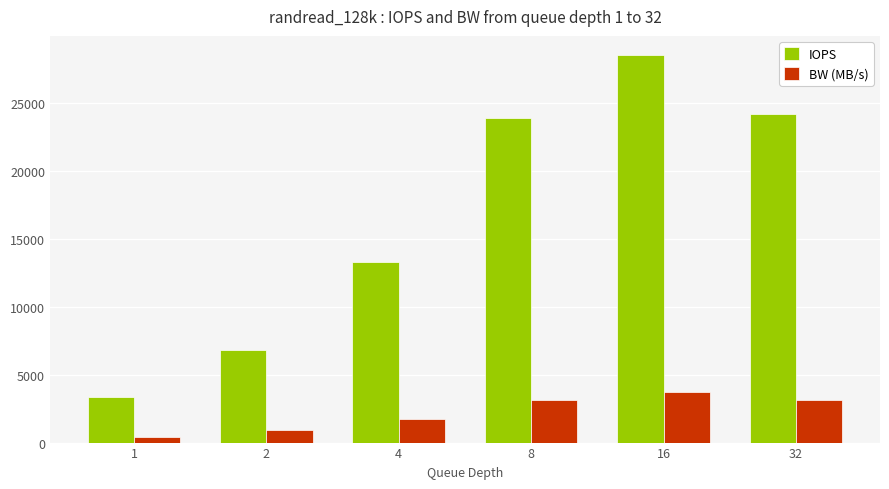

The value of IOPS at 8 is 23900. True or false?

True